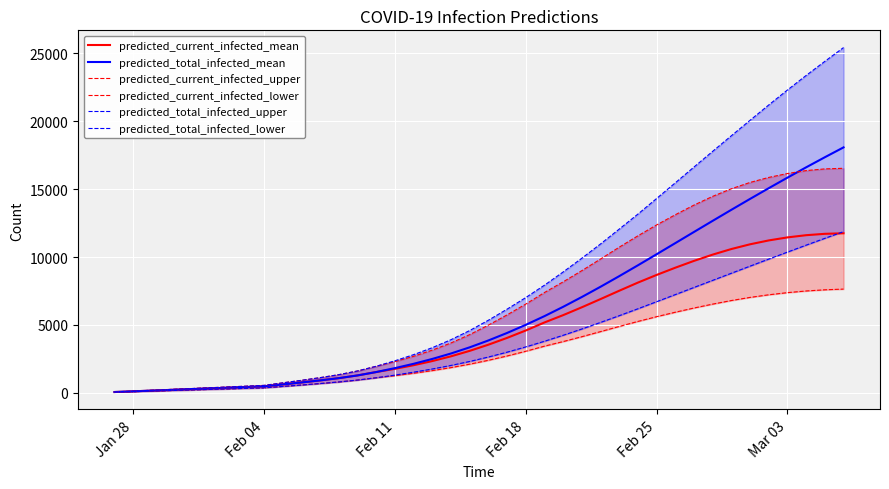

What is the highest value of the predicted_current_infected_mean series?

11750